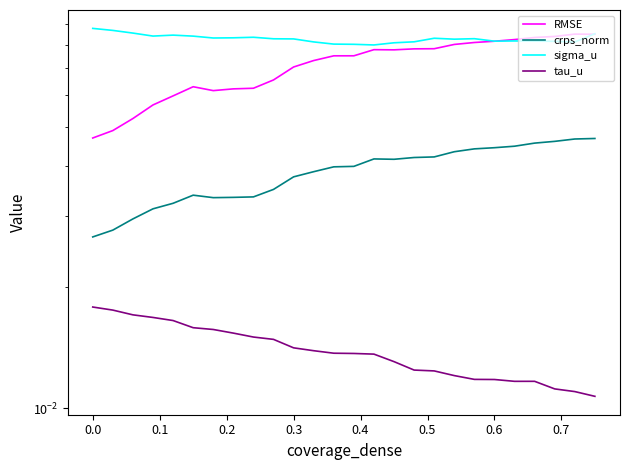

What is the spread (max minus min) of values at 0.7?

0.1